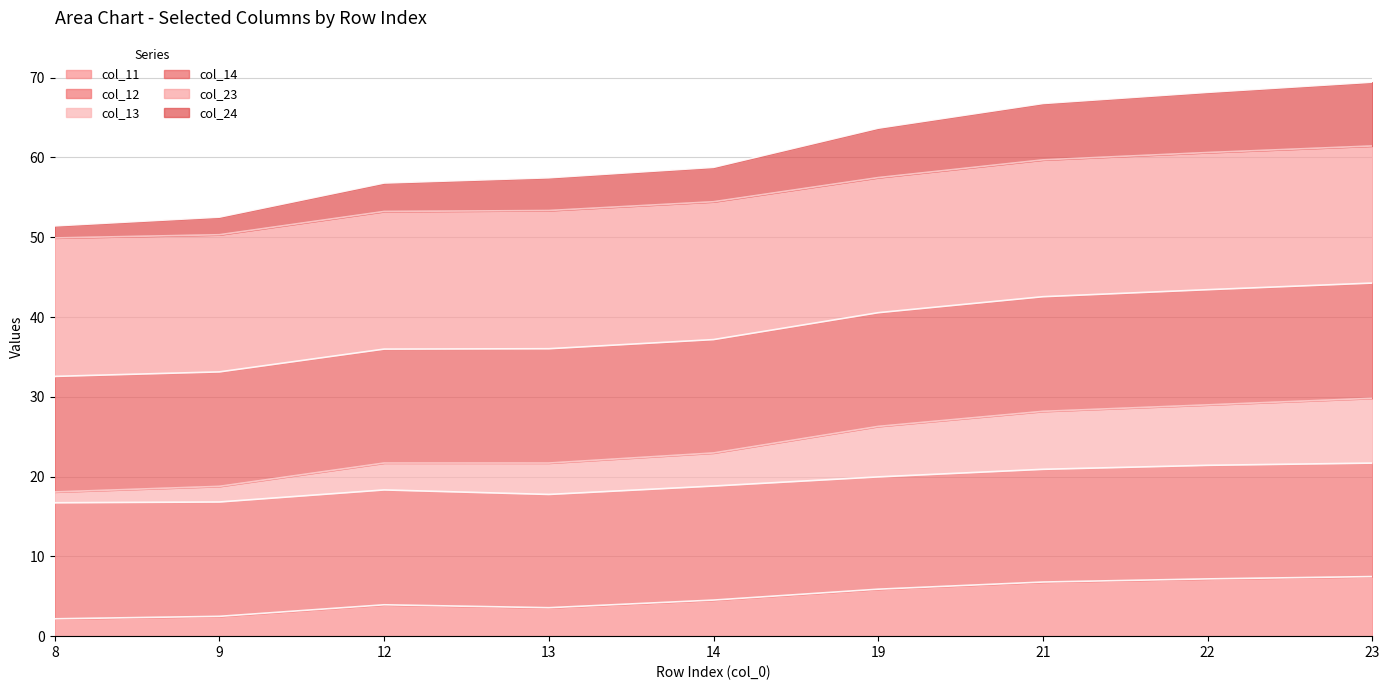

What is the minimum value for col_11?

2.2